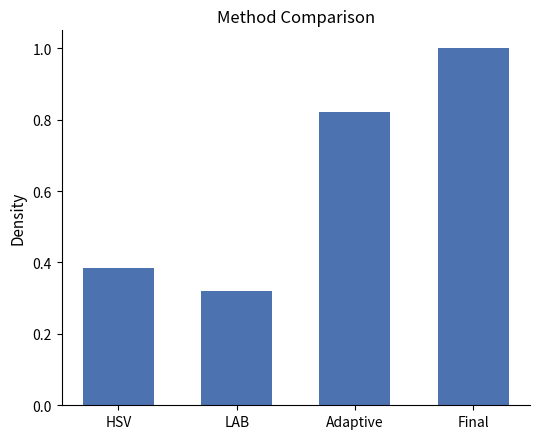

What is the greatest value displayed?

1.0